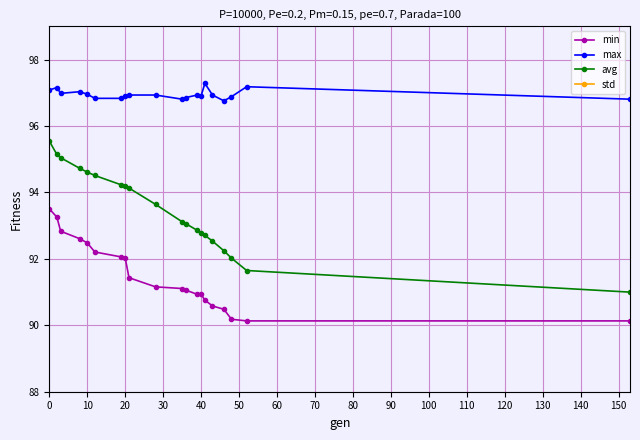

True or false: std and avg cross at least once.

False